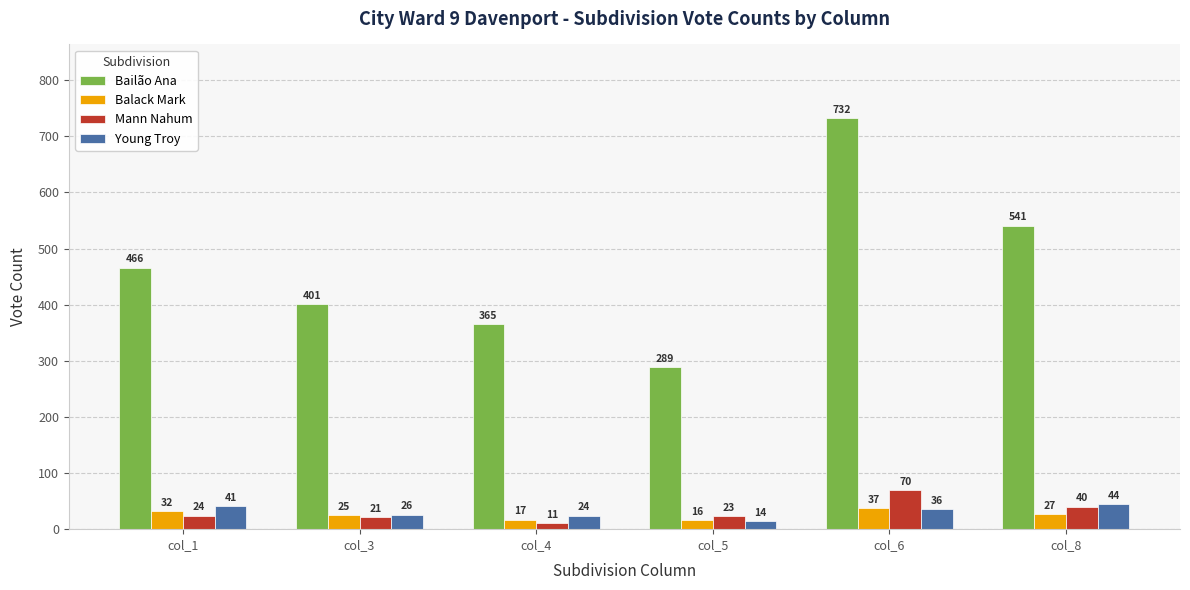

What are all the series names shown in the legend?

Bailão Ana, Balack Mark, Mann Nahum, Young Troy